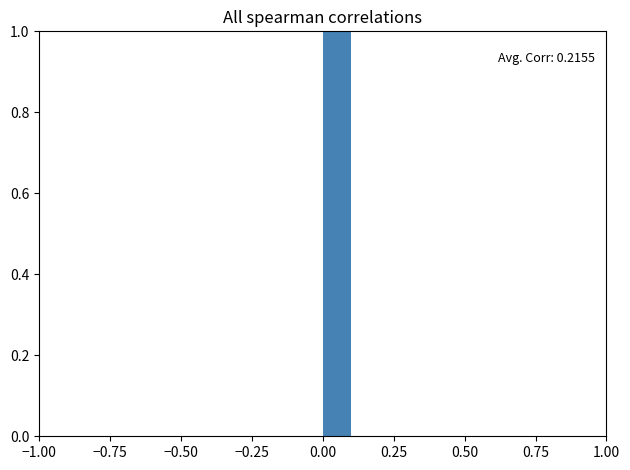

Read against the x-axis, roughly where is the centre of the tallest bar?

0.05